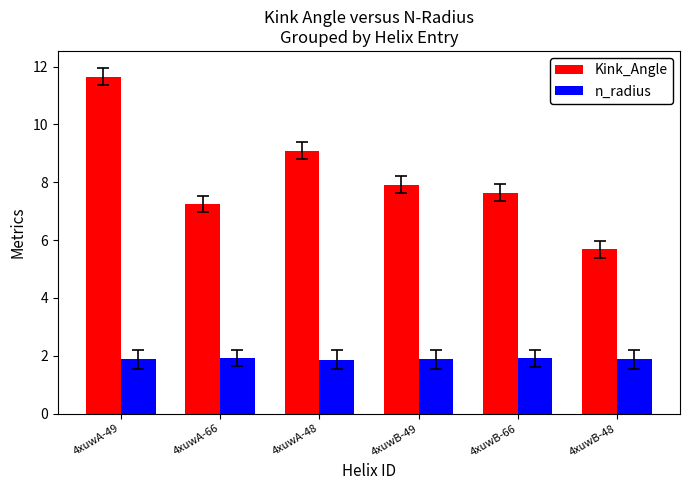

Is the value of n_radius at 4xuwB-49 greater than the value of Kink_Angle at 4xuwB-48?

No